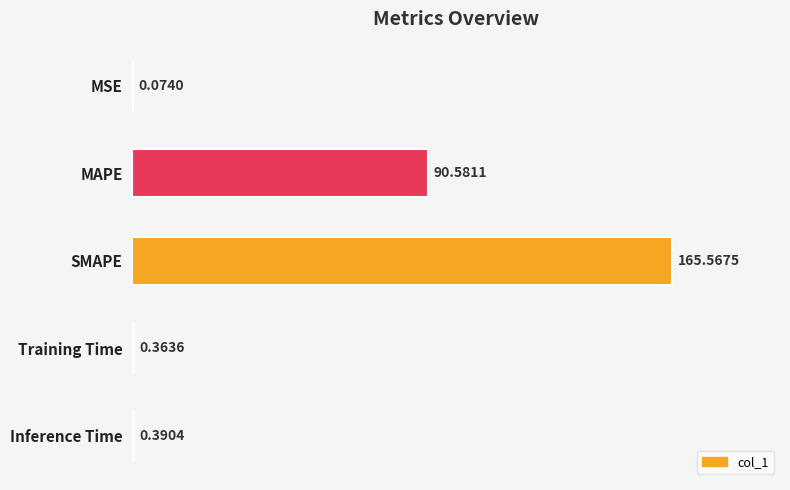

What is the greatest value displayed?

165.6